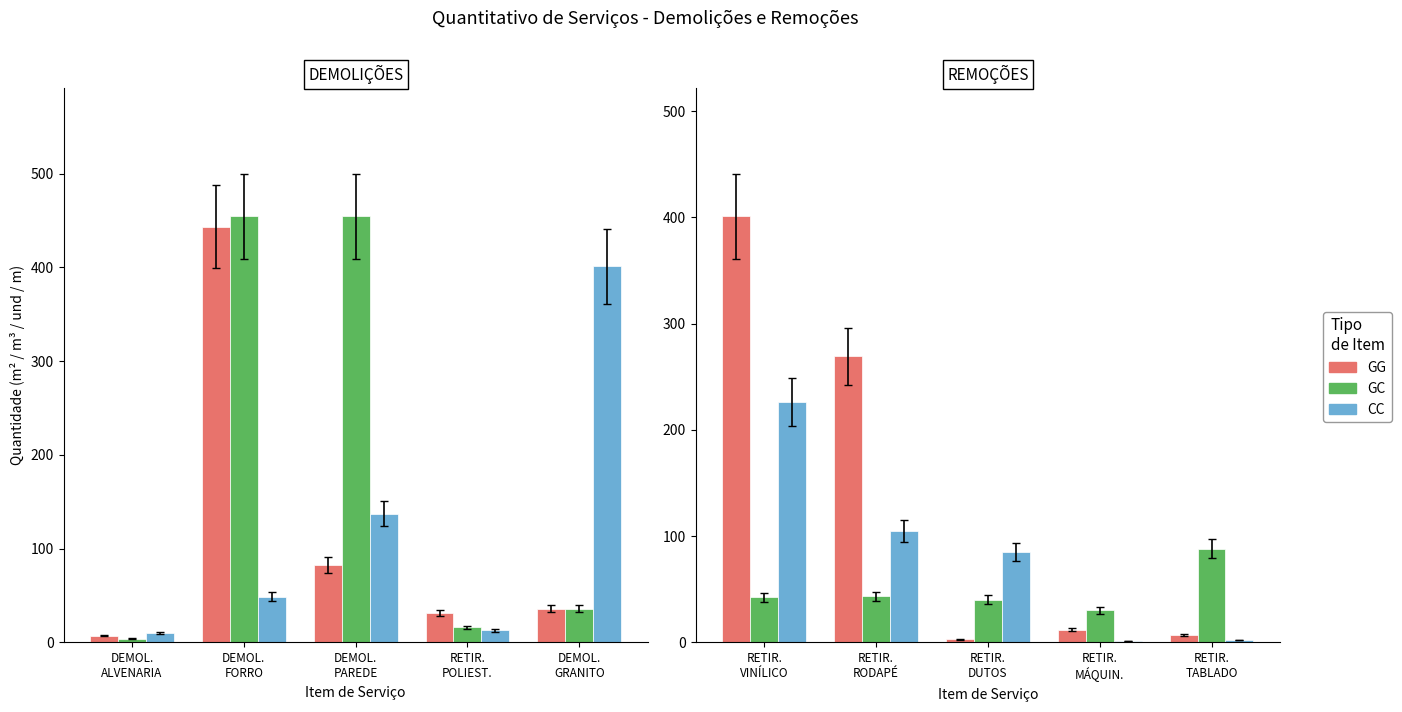

What is the difference between the maximum and minimum values in the GG series?

398.3